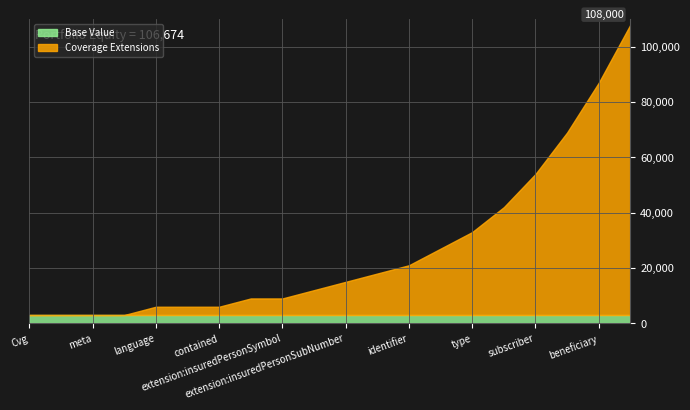

Does the chart have visible grid lines?

Yes